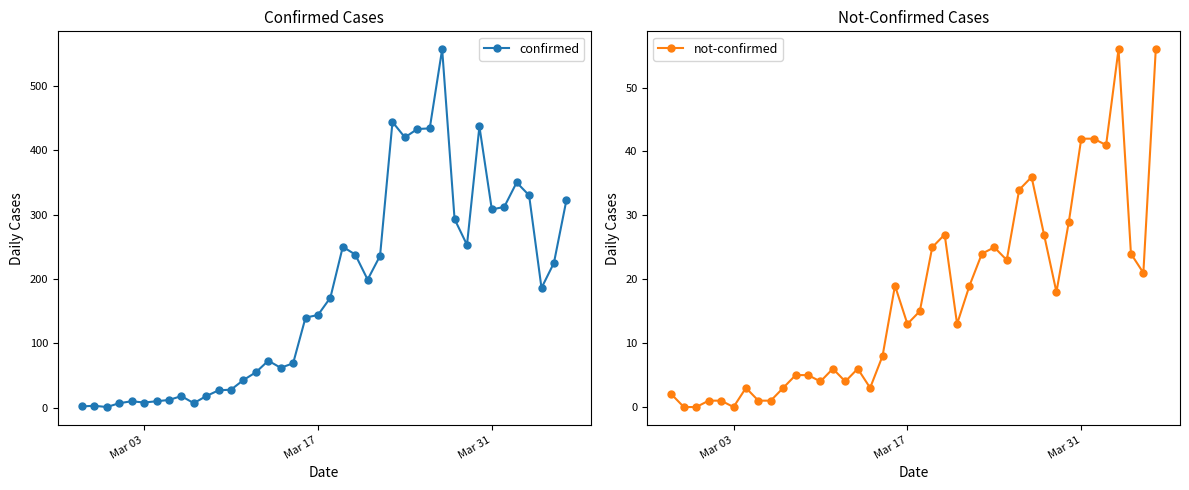

Rank the series by their maximum value, from lowest to highest.

not-confirmed, confirmed